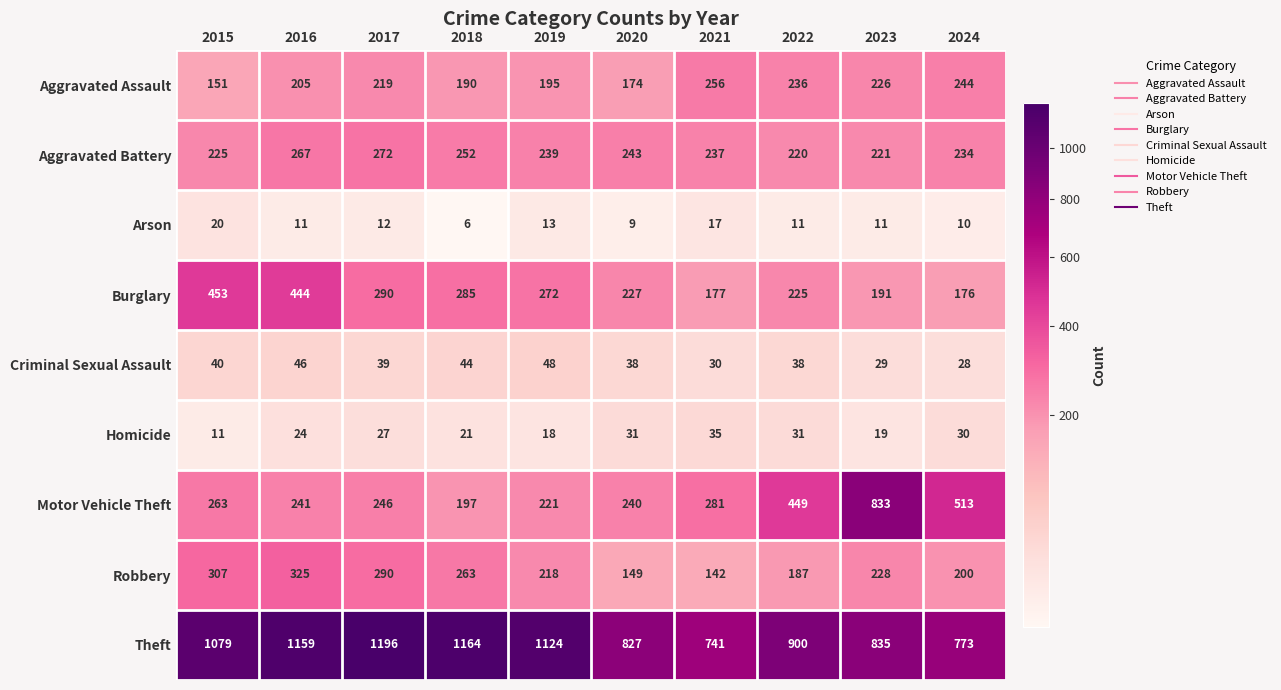

Is the value of Motor Vehicle Theft at 2017 greater than the value of Criminal Sexual Assault at 2017?

Yes